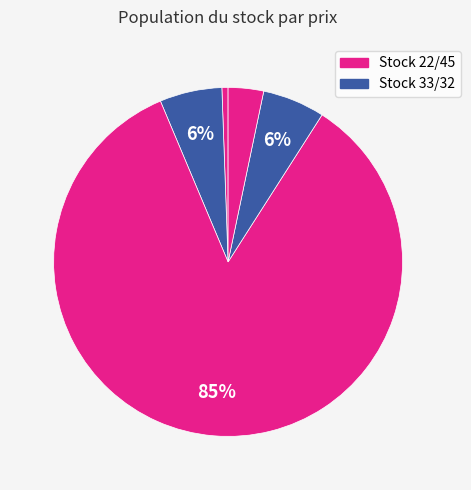

How many slices are in this pie chart?

5